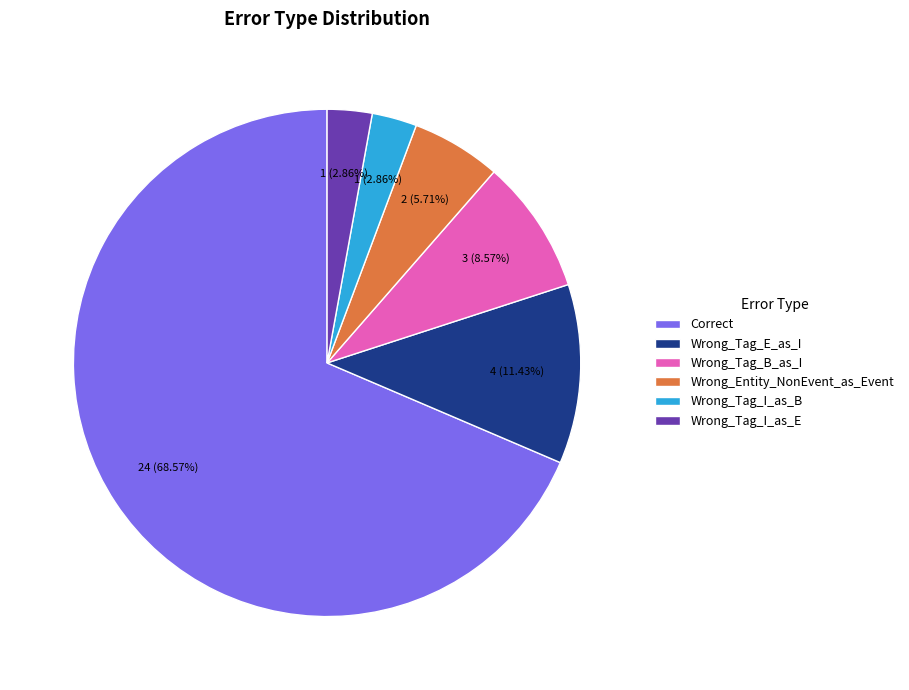

How many slices are in this pie chart?

6